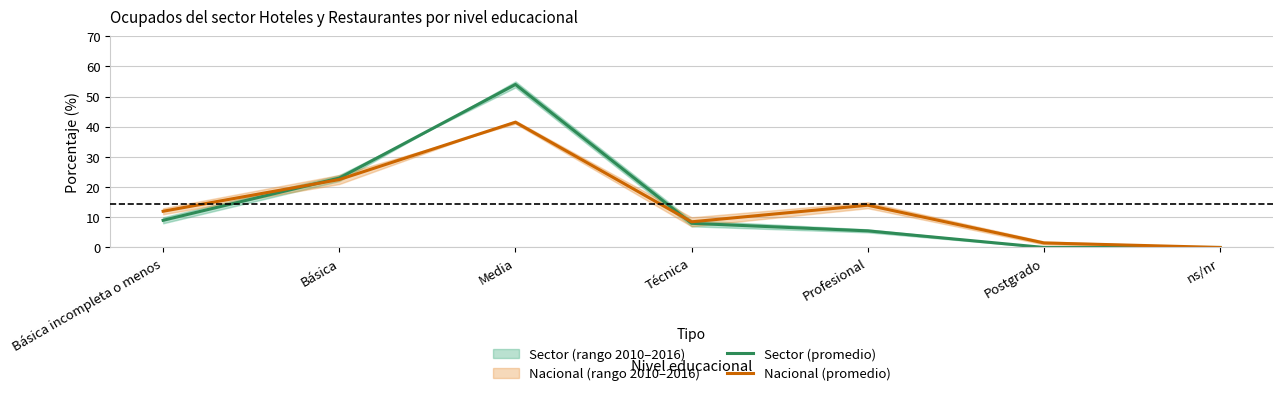

True or false: Nacional (promedio) has a value of 12.1 at Técnica.

False